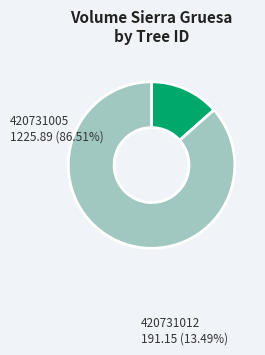

Which has a higher value, 420731005 or 420731012?

420731005